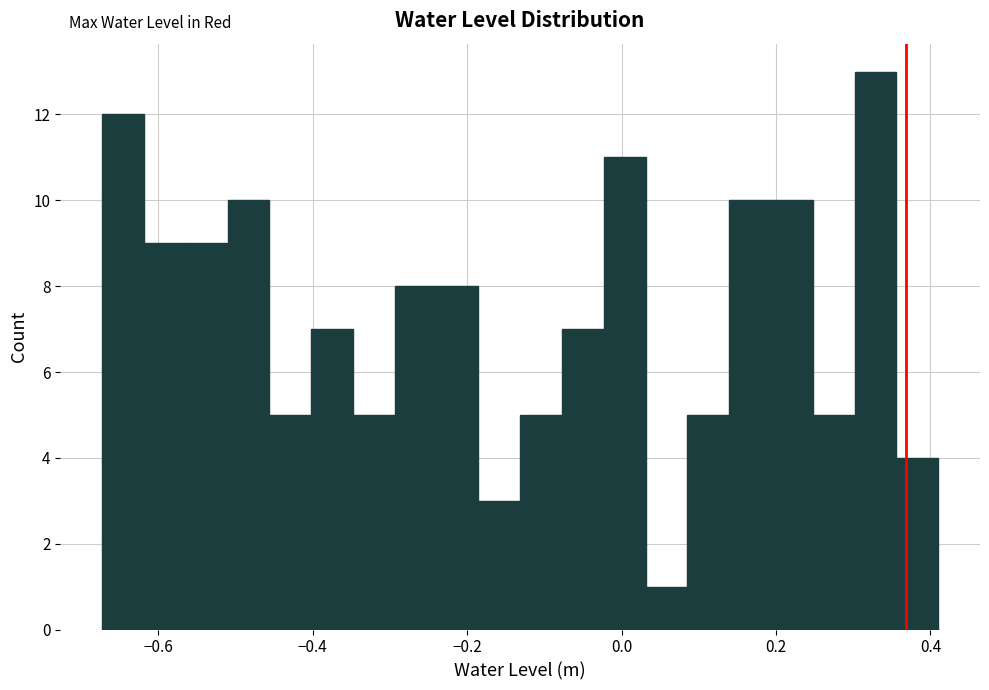

Around what value on the x-axis is the tallest bar? Give the approximate position of its centre, as read against the axis.

0.32